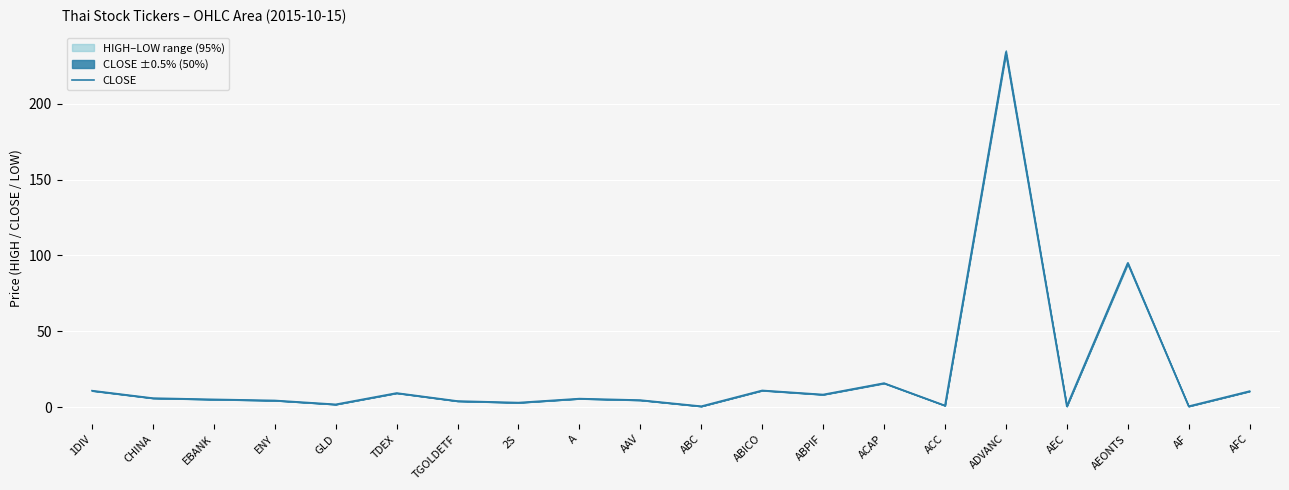

Where is the first local maximum?

TDEX